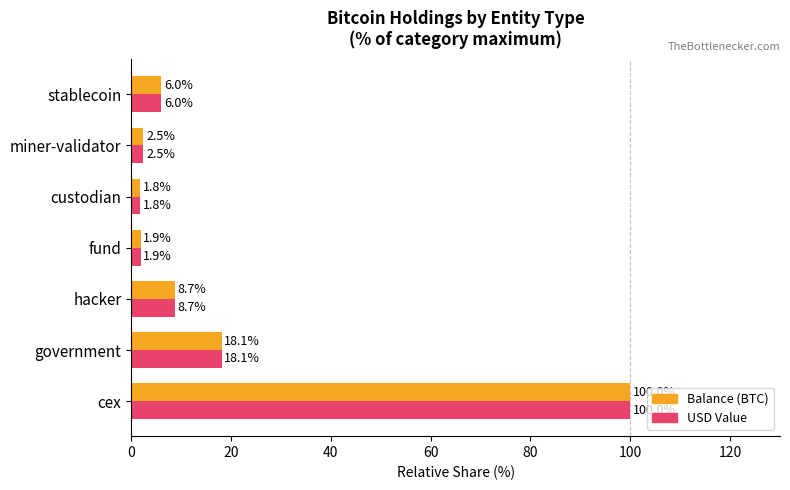

At which category is the sum across all series the highest?

cex